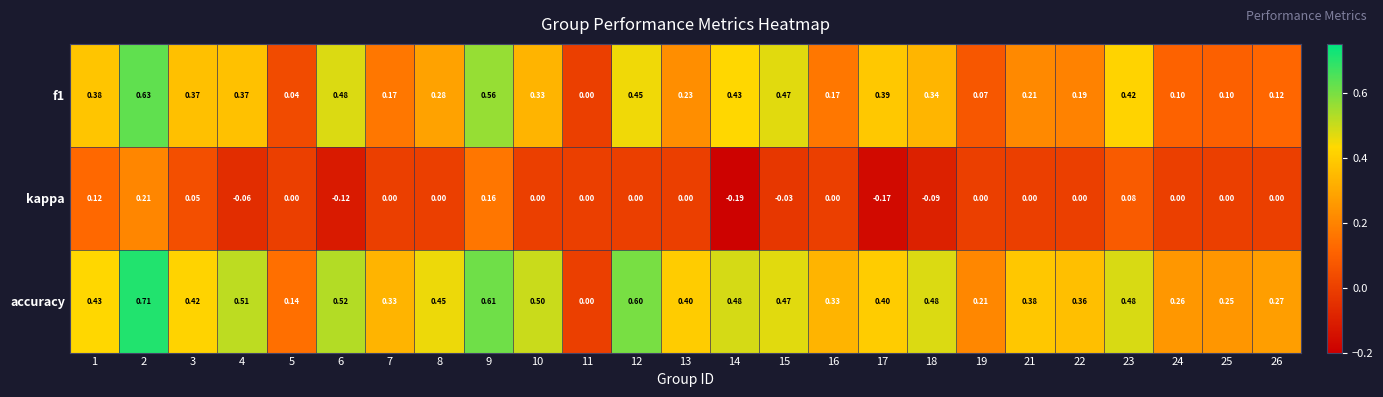

Which series has the largest total across all categories?

accuracy